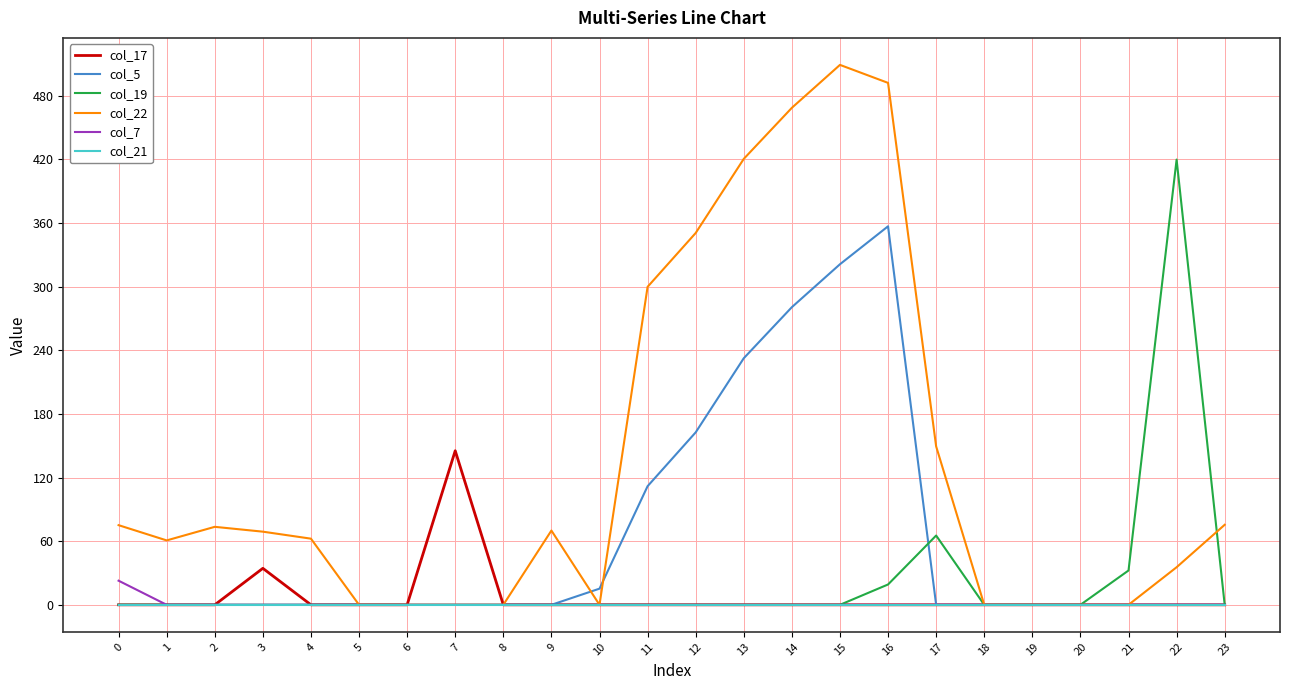

Is the value of col_5 at 9 greater than the value of col_22 at 1?

No